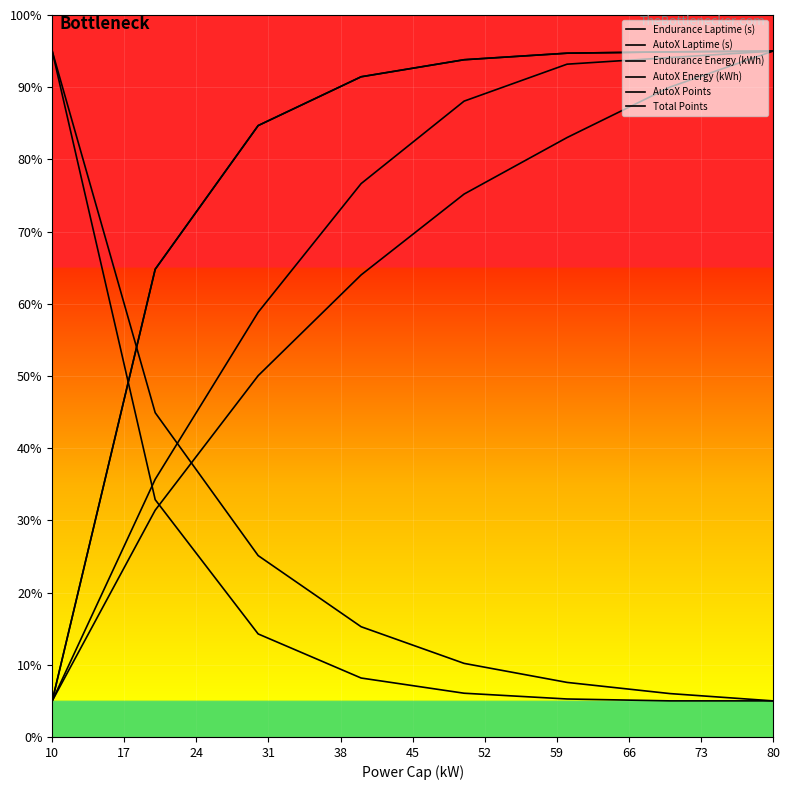

What is the difference between the maximum and minimum values in the AutoX Energy (kWh) series?

90.0